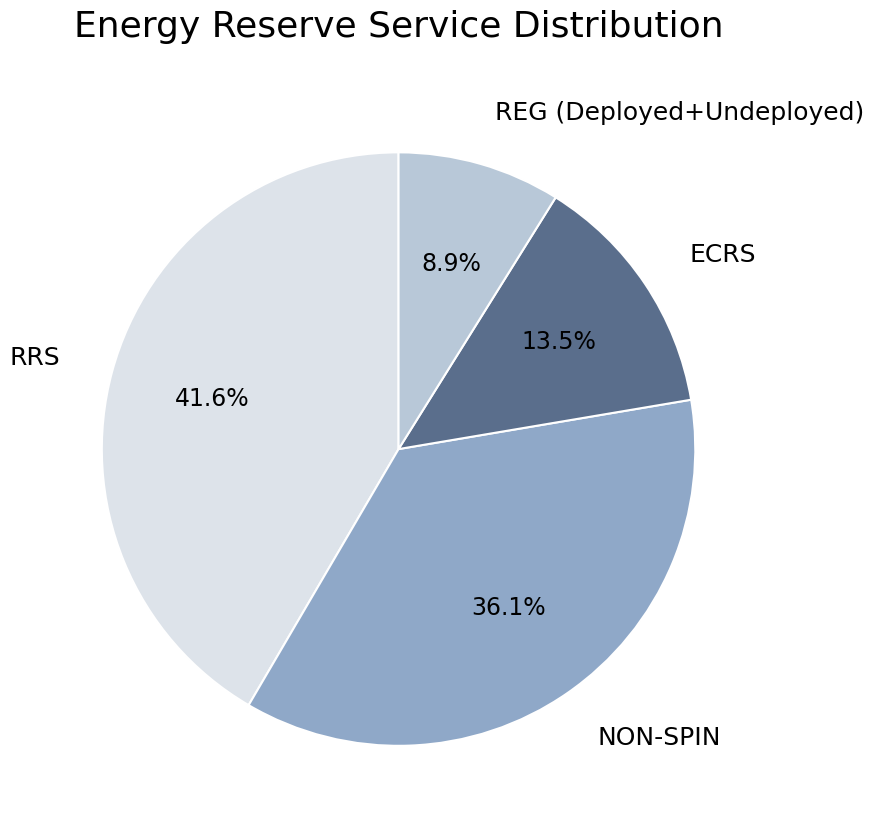

Which category has the biggest portion of the pie?

RRS